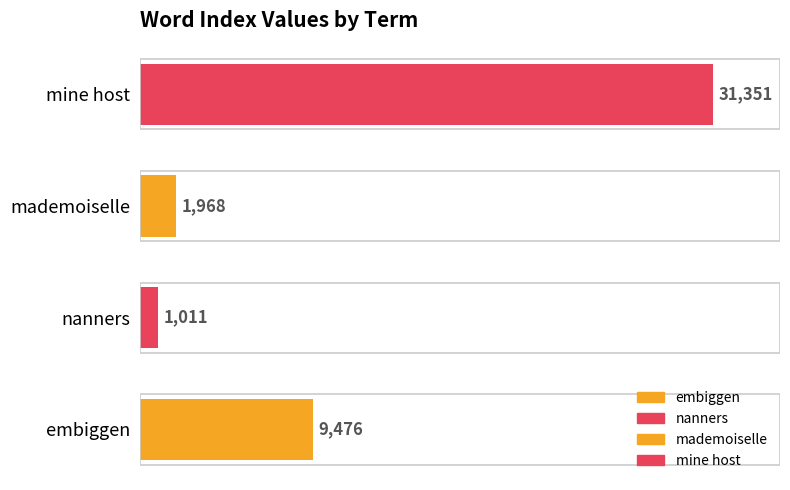

Rank the categories by value from highest to lowest.

mine host, embiggen, mademoiselle, nanners